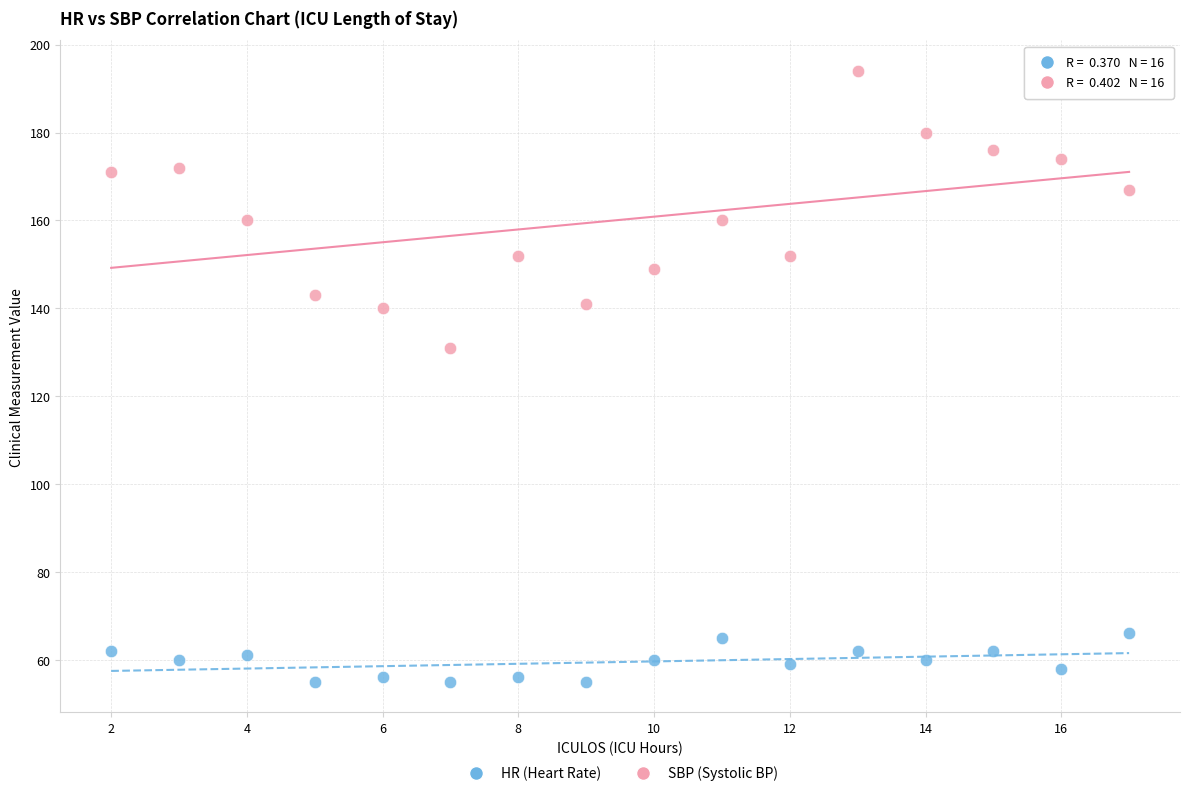

What are all the series names shown in the legend?

HR (Heart Rate), SBP (Systolic BP)